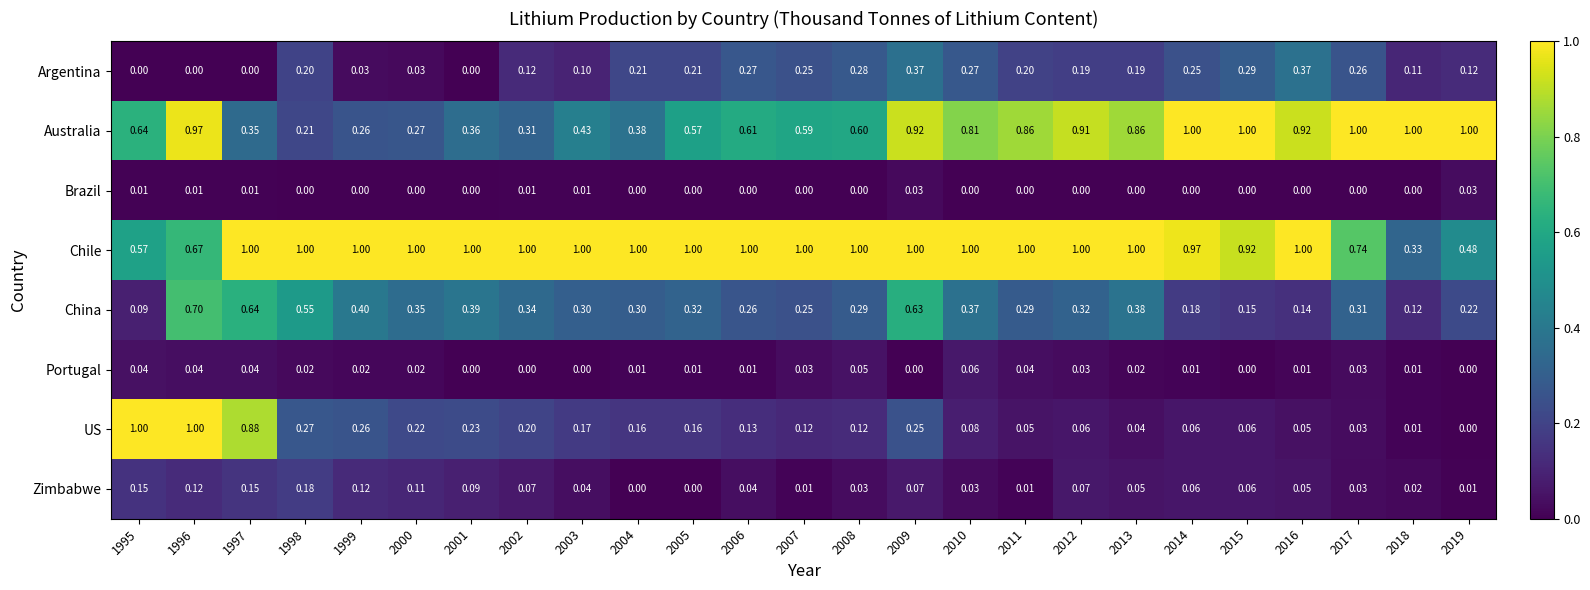

Which series changed the most between 1998 and 2000?

China